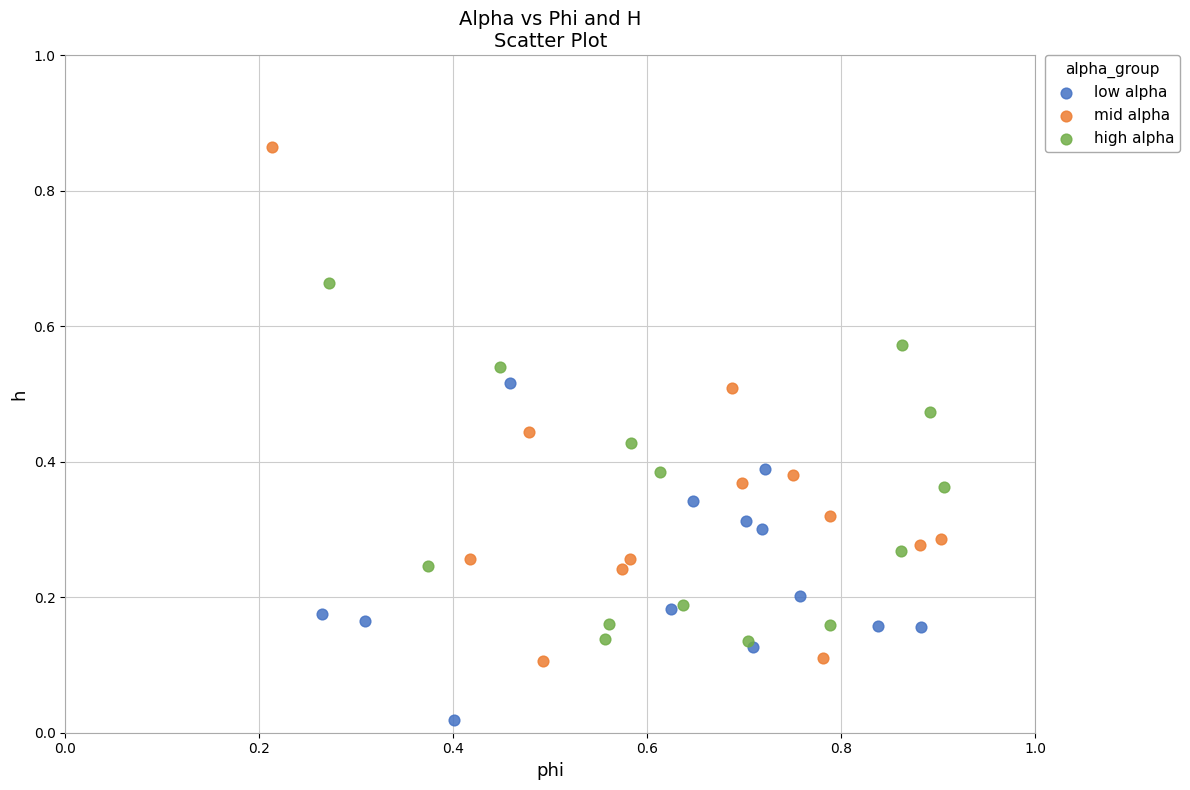

Which series reaches the maximum Y coordinate?

mid alpha